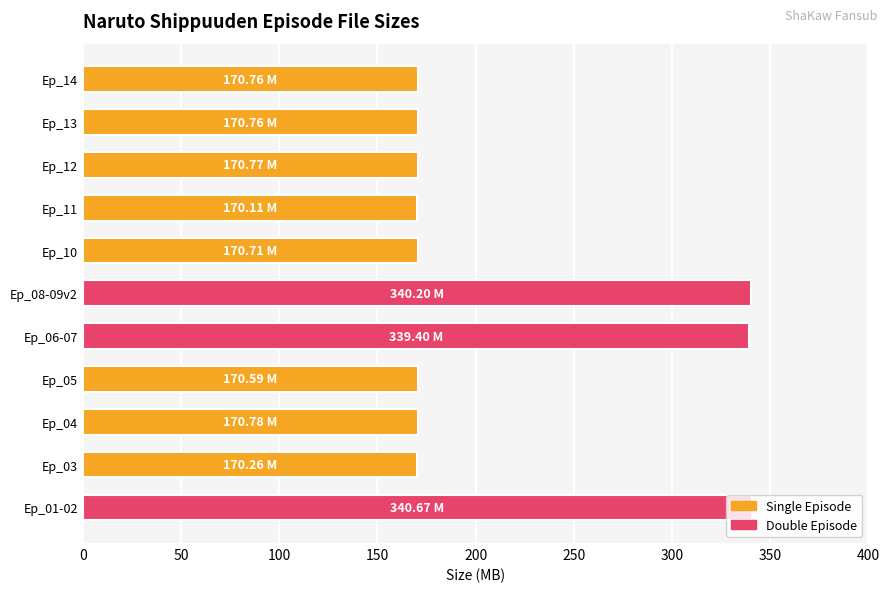

How many bars are there in total?

11